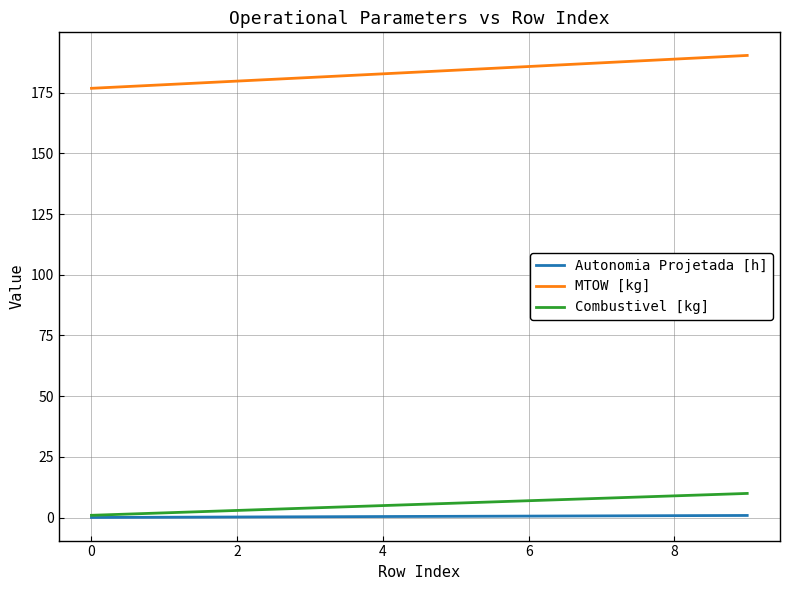

True or false: MTOW [kg] and Combustivel [kg] cross at least once.

False